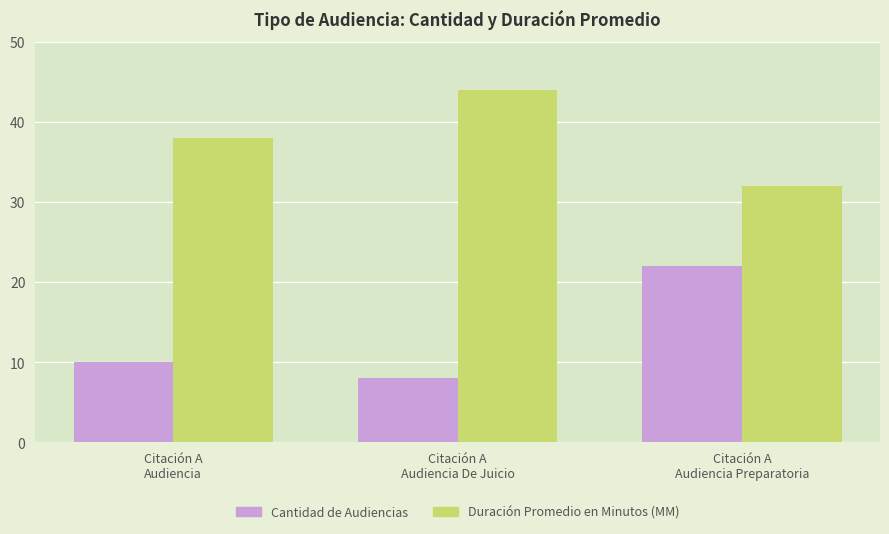

Reading left to right, what are all the values shown in this chart?

Cantidad de Audiencias: 10	8	22
Duración Promedio en Minutos (MM): 38	44	32